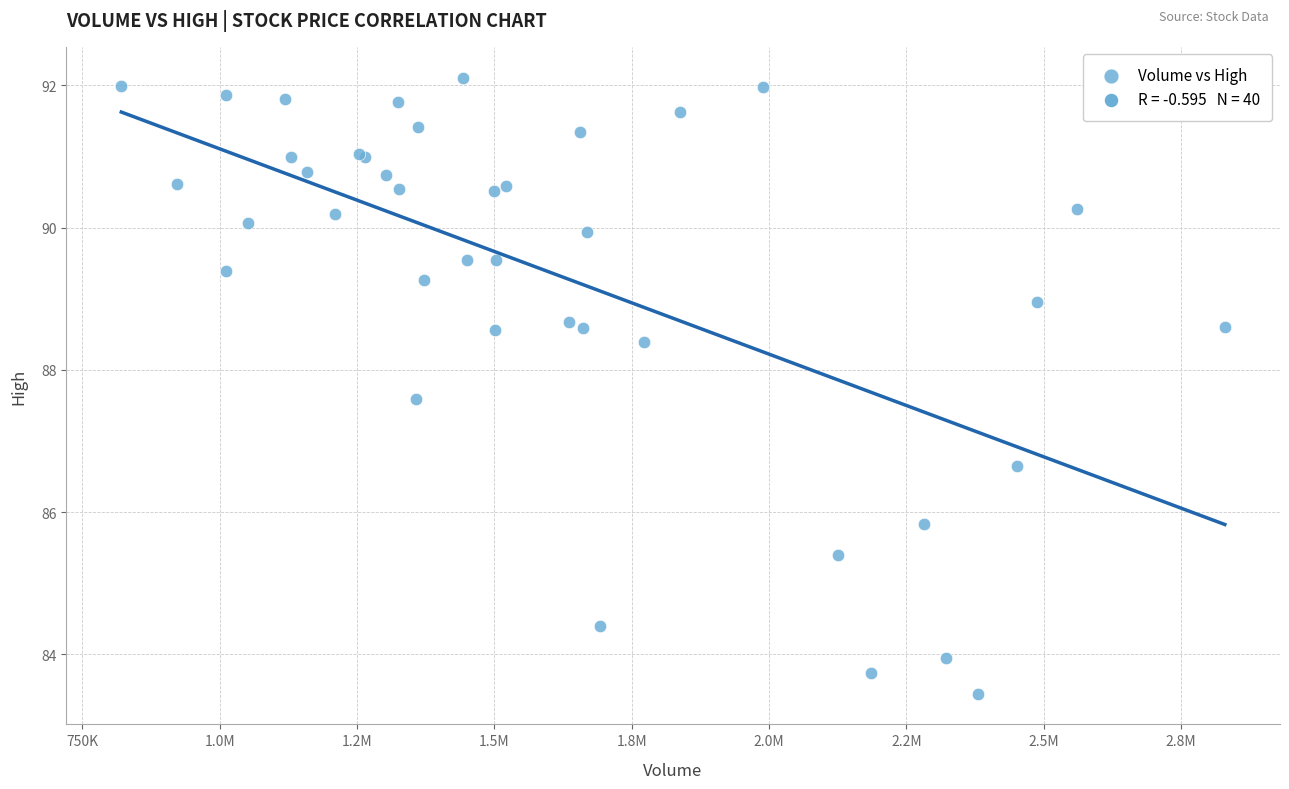

What Y value in the scatter plot is closest to 87?

86.7